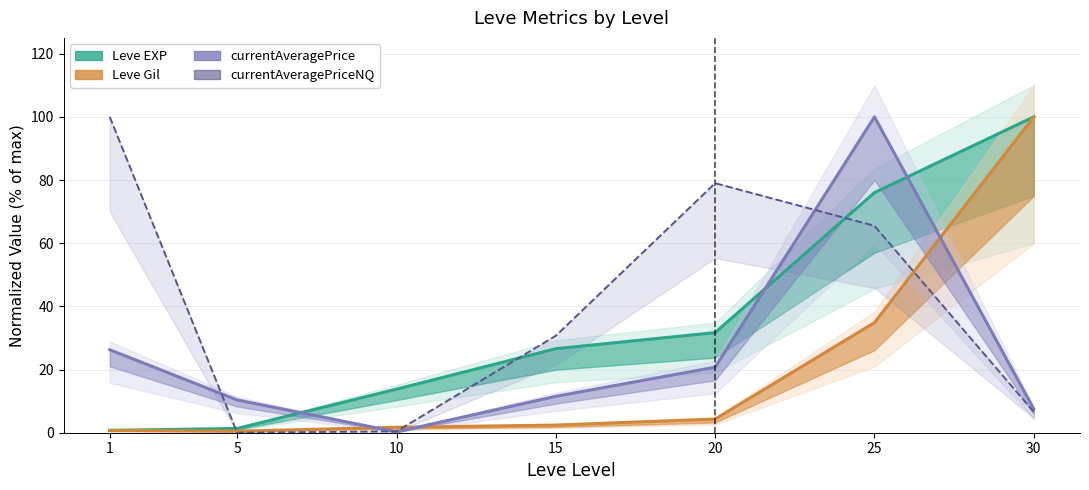

True or false: currentAveragePriceNQ has a value of 79.0 at 20.

True